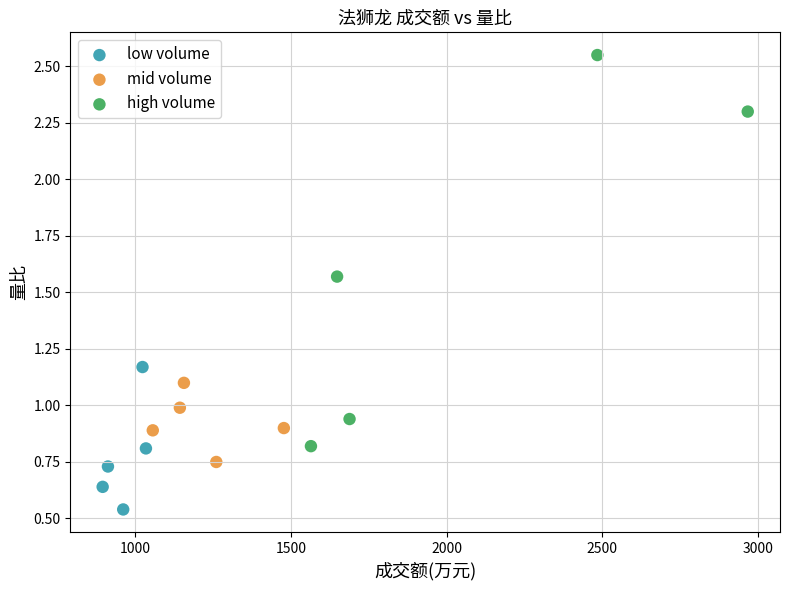

Which series reaches the minimum Y coordinate?

low volume